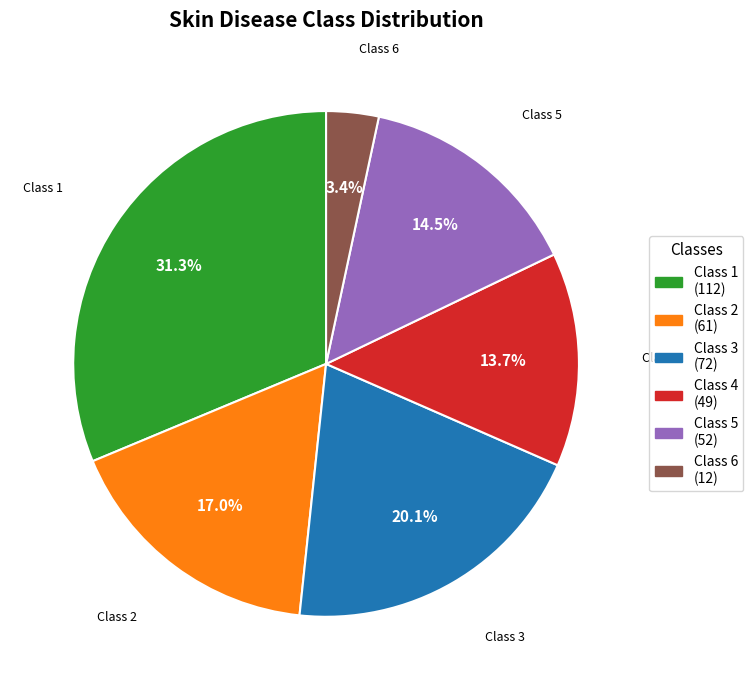

Does any single category account for the majority?

No